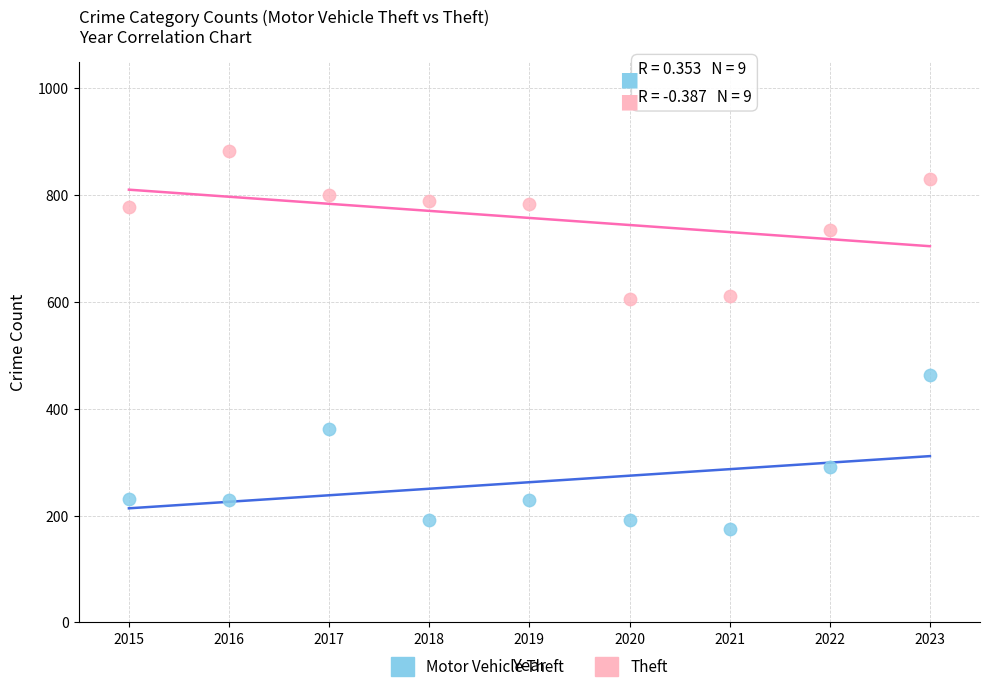

Which series reaches the minimum Y coordinate?

Motor Vehicle Theft